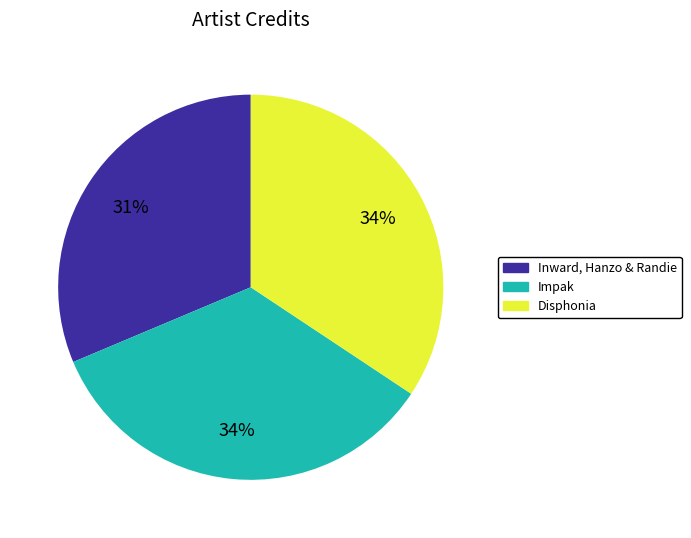

True or false: Impak accounts for 23% of the total.

False